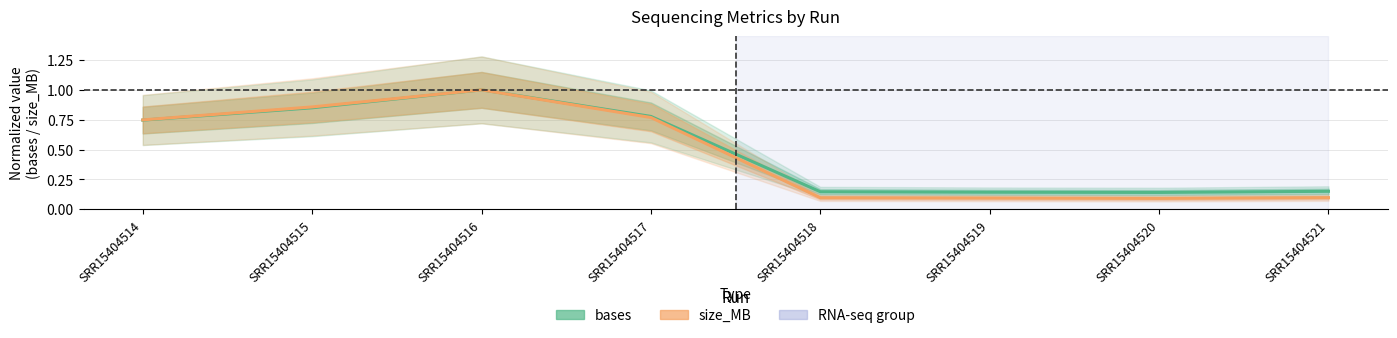

What is the spread (max minus min) of values at SRR15404520?

0.1